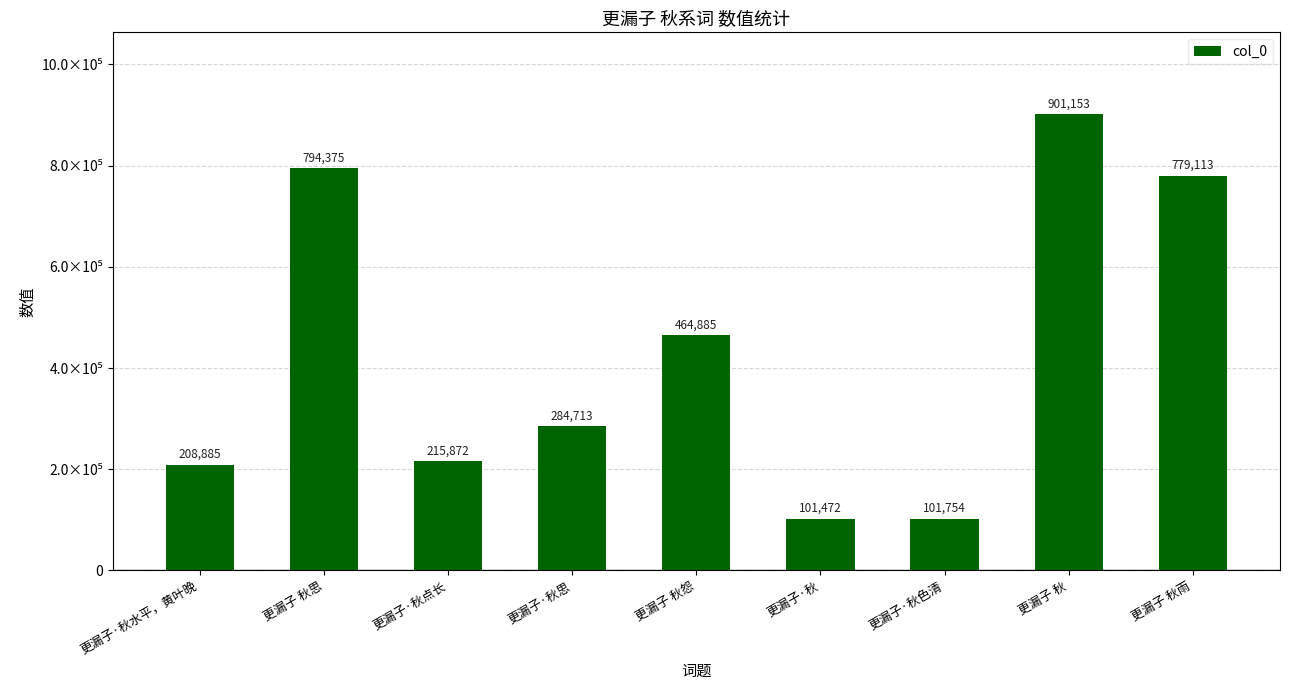

Are the bars horizontal?

No